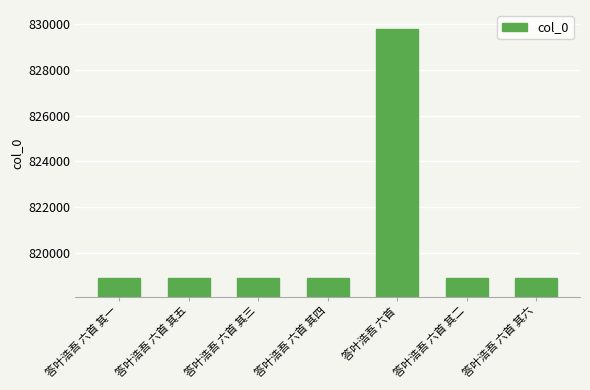

The value at 答叶浩吾 六首 其三 is 414305. True or false?

False